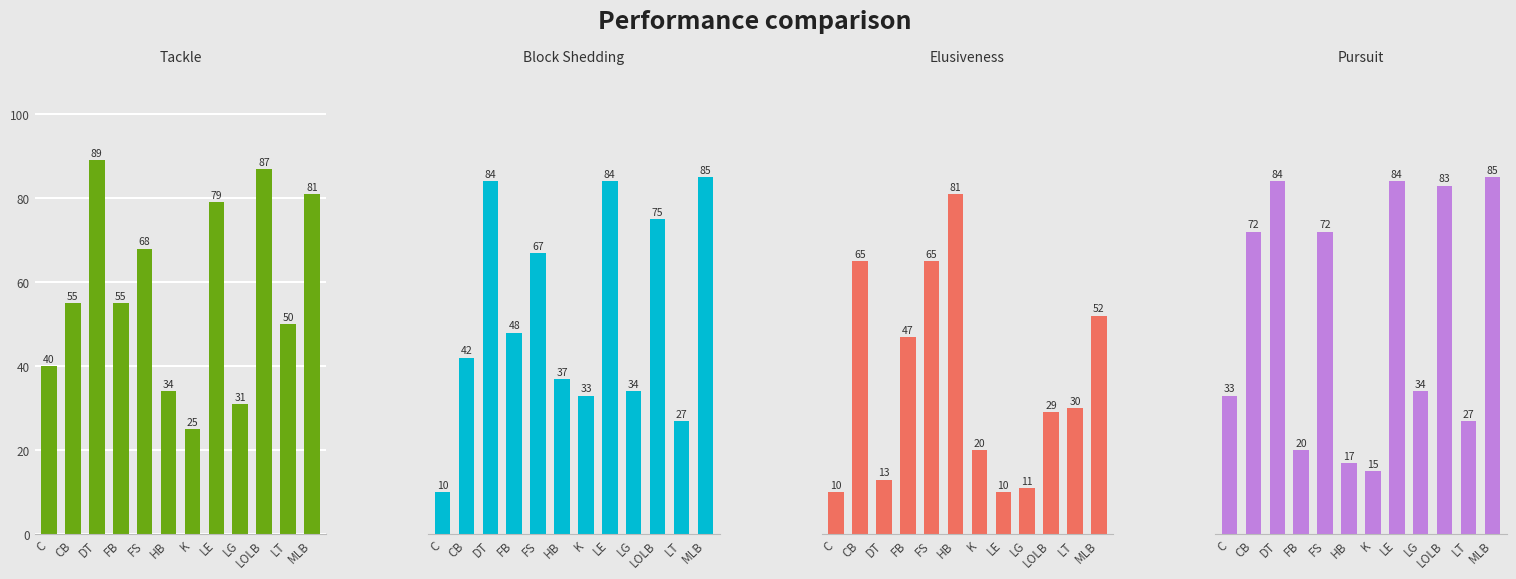

At which label does Elusiveness reach its minimum?

C